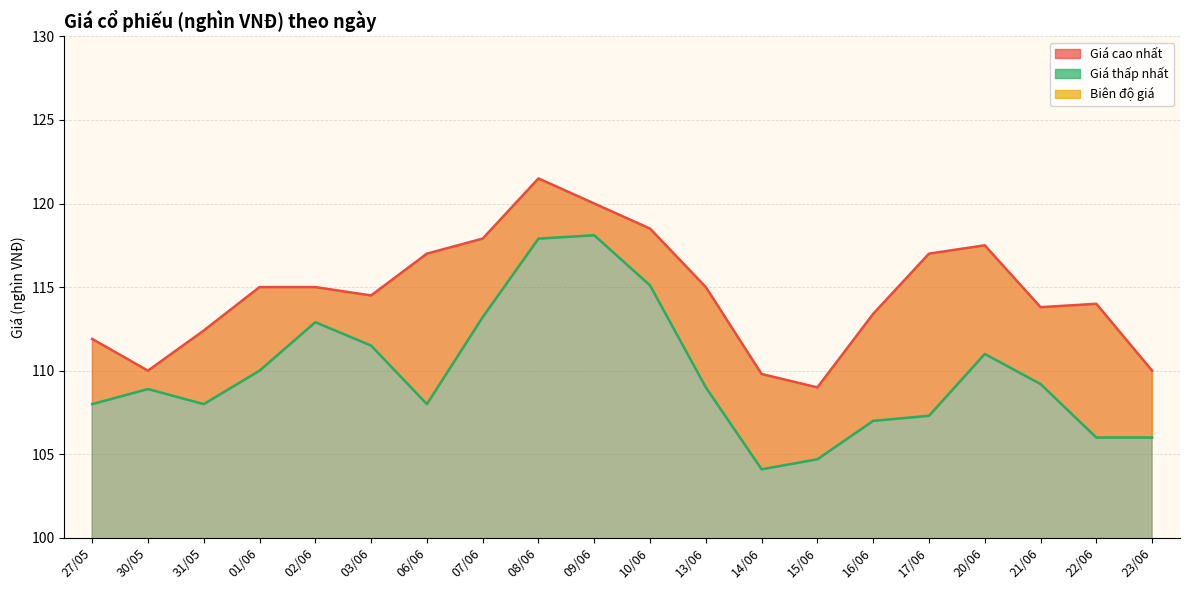

Rank the series at 16/06 from lowest to highest value.

Giá thấp nhất, Giá cao nhất